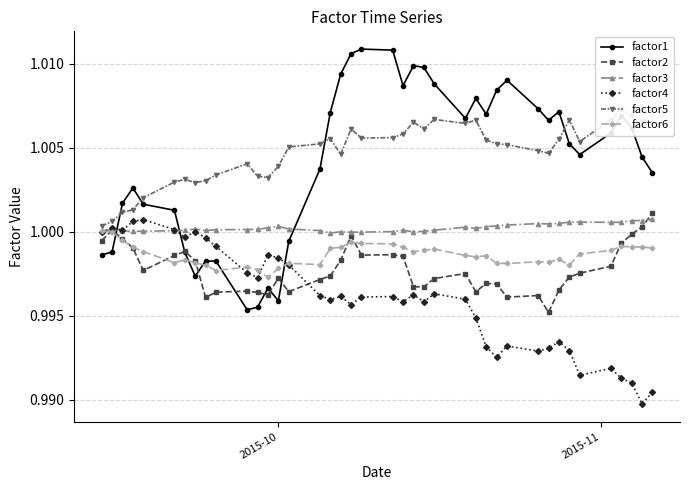

Rank the series by their maximum value, from highest to lowest.

factor1, factor5, factor2, factor3, factor4, factor6